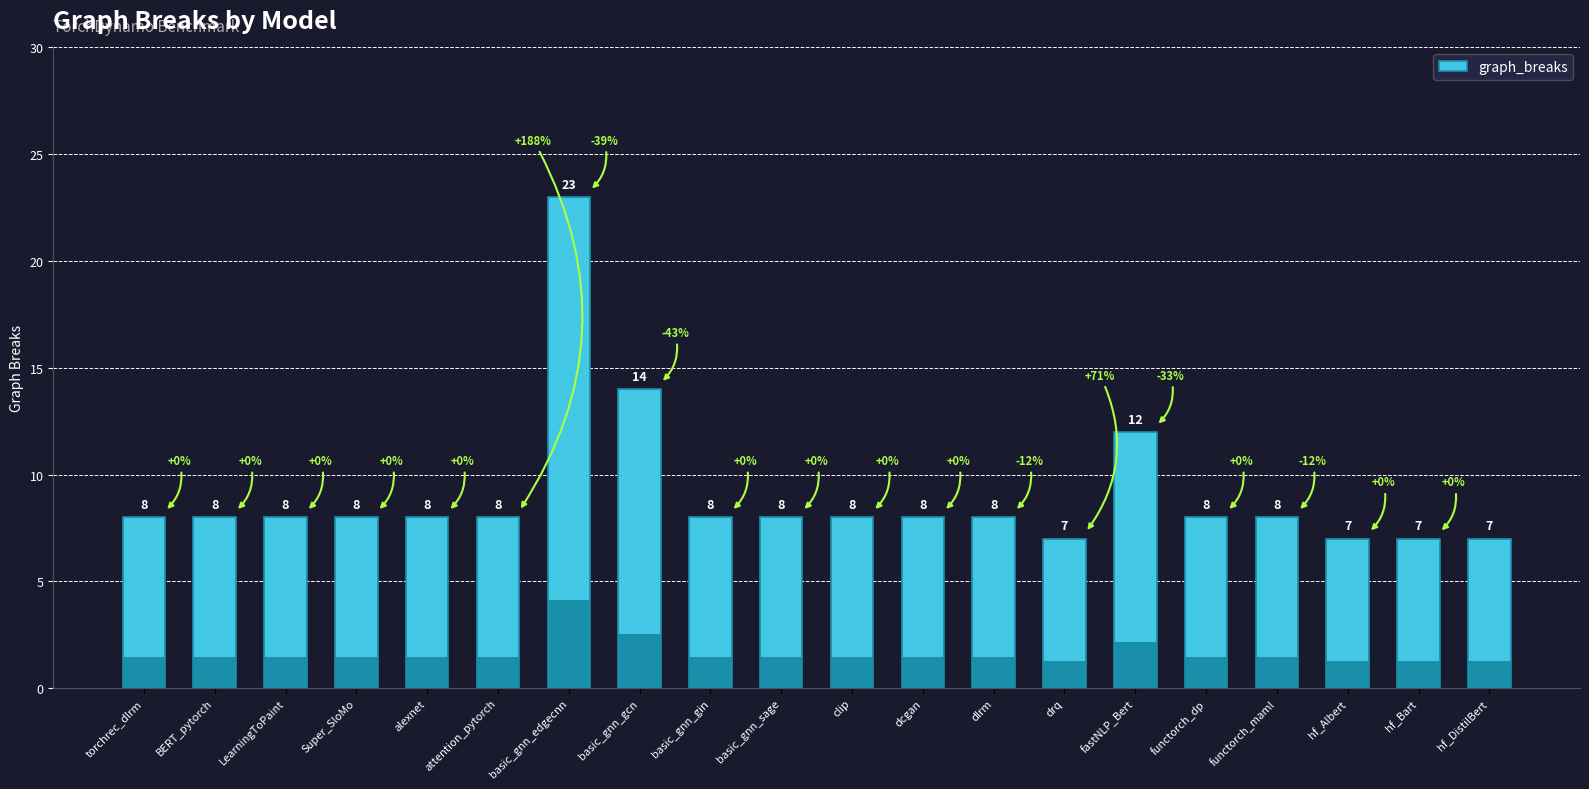

What is the change in value from basic_gnn_gcn to basic_gnn_gin?

-6